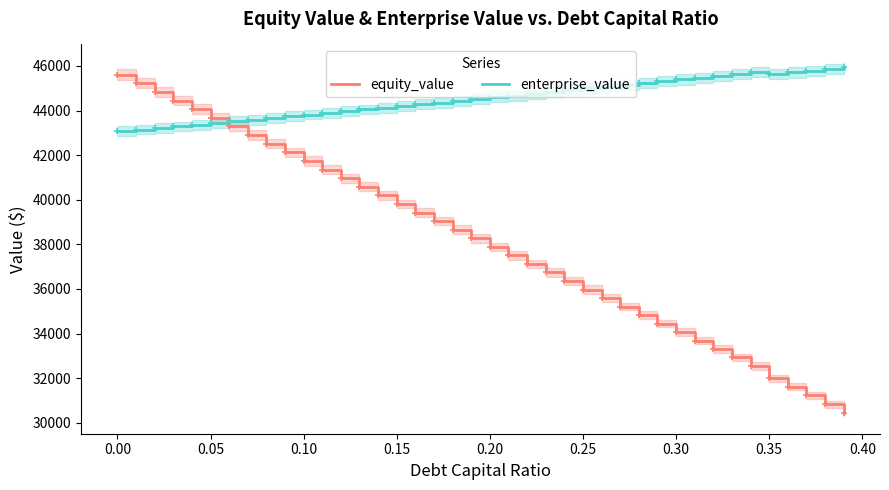

How many intersections are there between enterprise_value and equity_value?

1